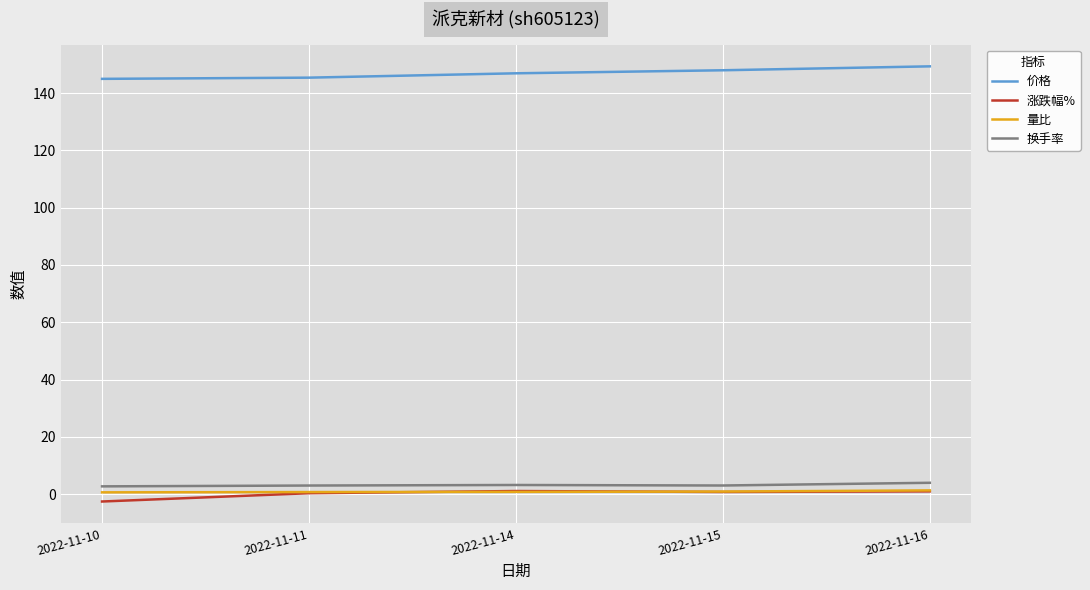

Count the number of categories in the chart.

5